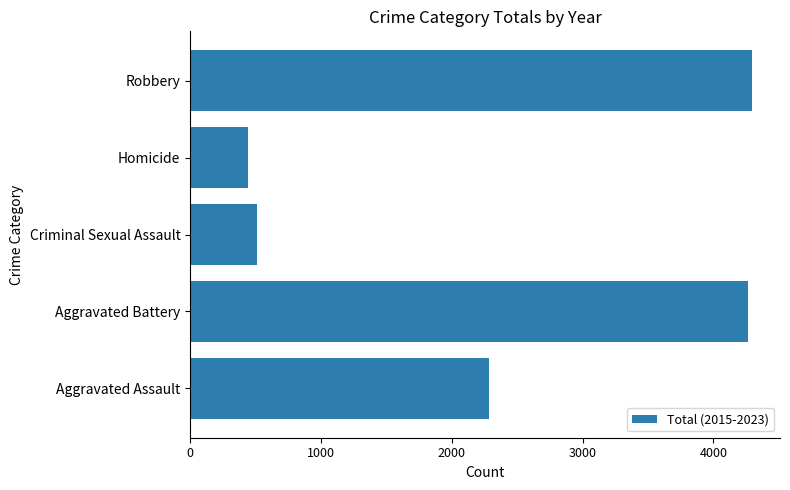

What is the minimum value shown in the chart?

439